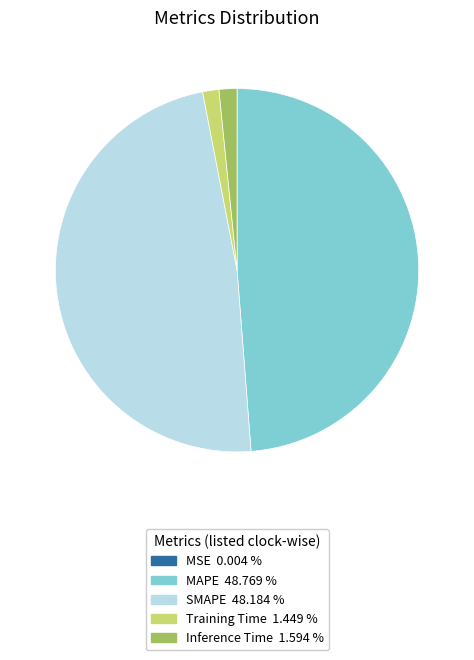

Combined, do Training Time and Inference Time account for over 50%?

No